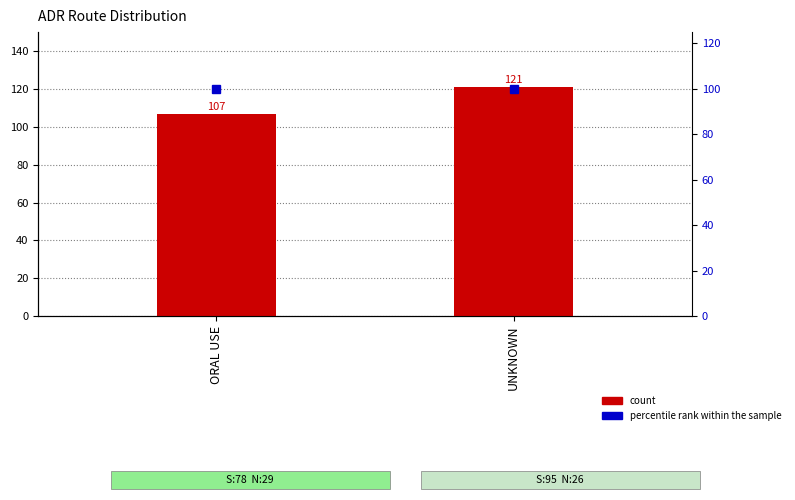

What is the label of the 2nd bar from the left?

UNKNOWN